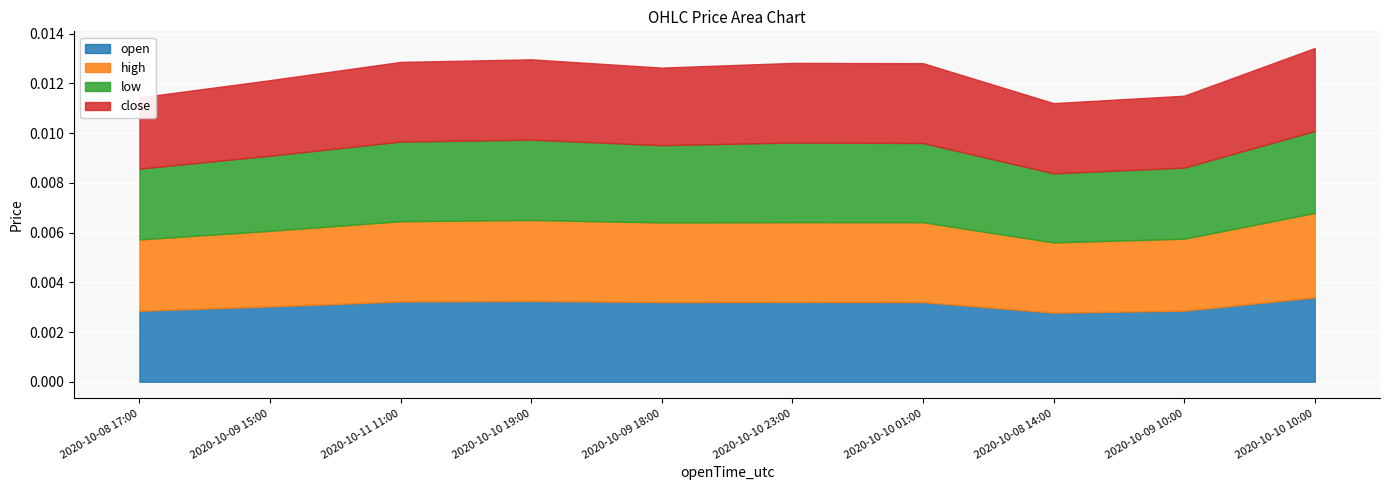

How many lines are shown in the chart?

4